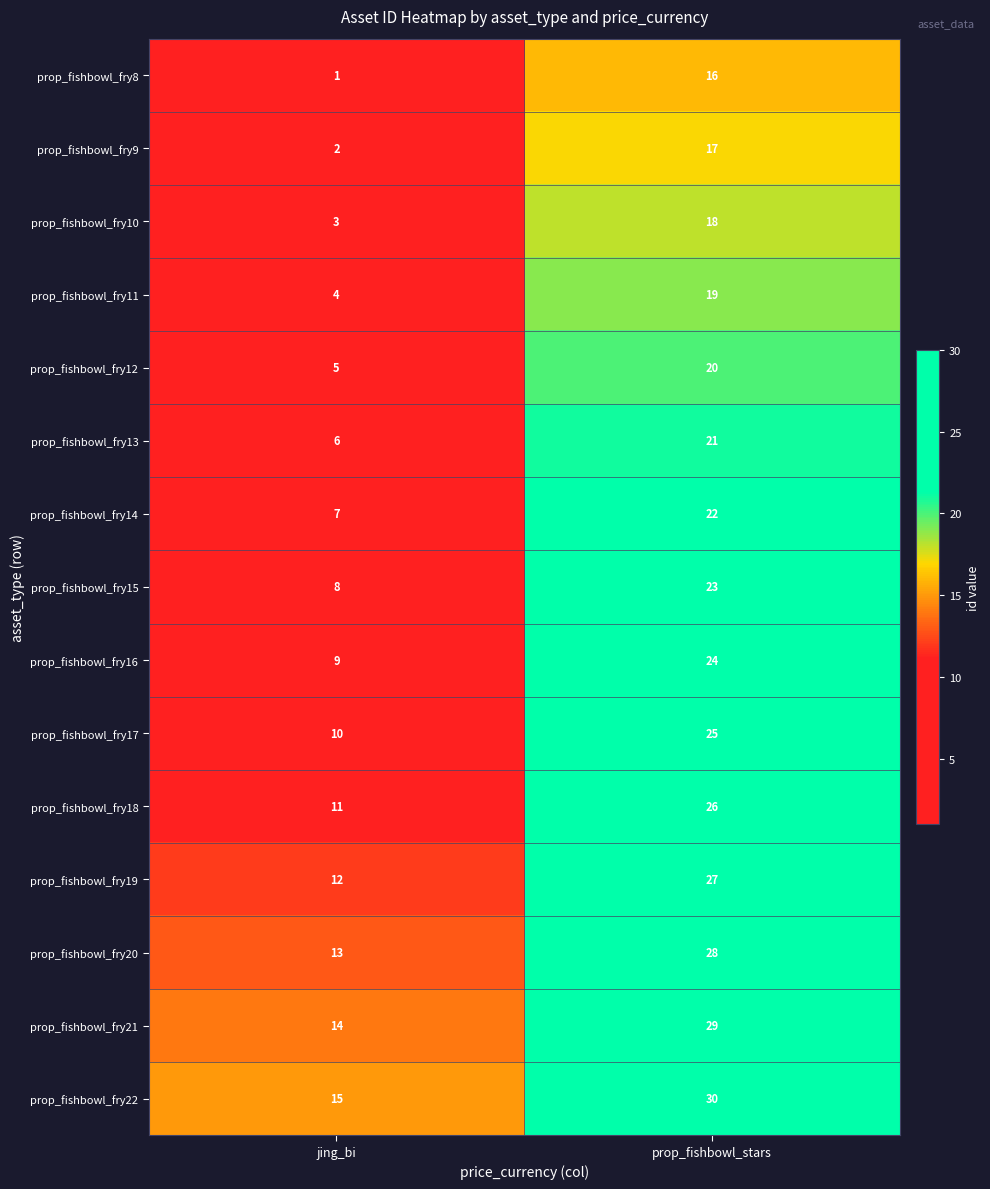

What is the total value across all series at prop_fishbowl_stars?

345